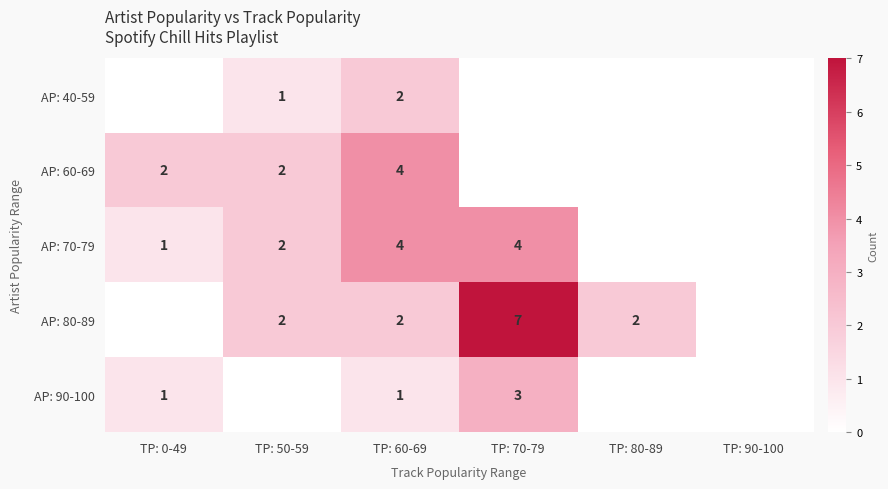

True or false: AP: 70-79 has a value of 1 at TP: 0-49.

True